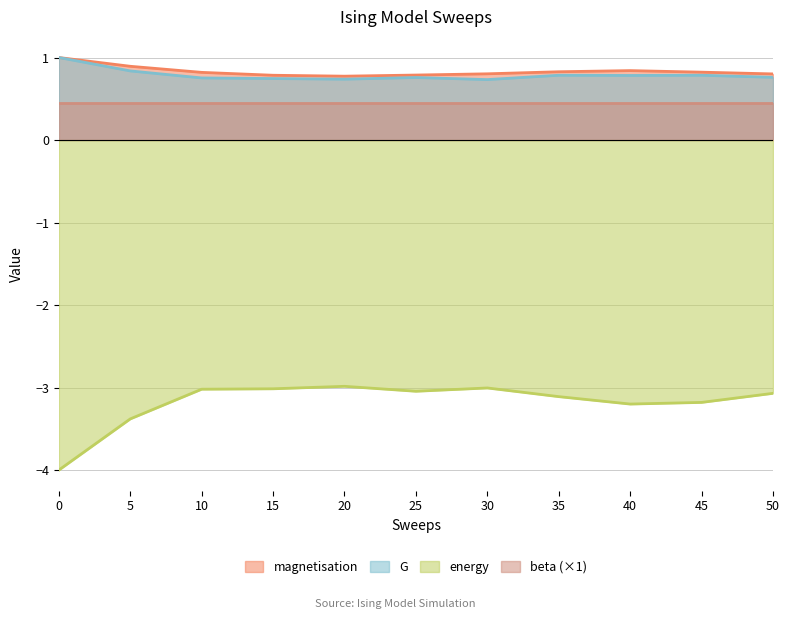

Read the magnetisation value at 15.

0.8